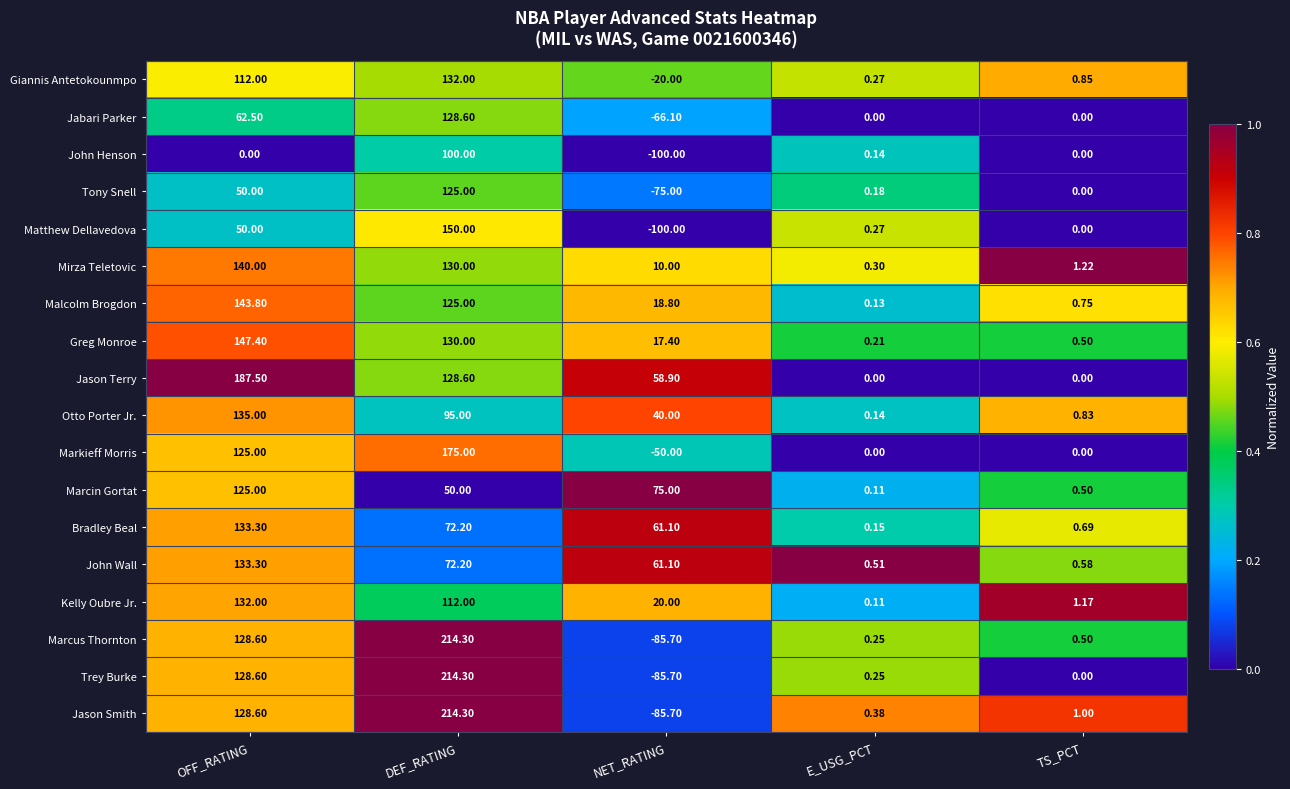

Rank the categories by John Wall value from highest to lowest.

OFF_RATING, DEF_RATING, NET_RATING, TS_PCT, E_USG_PCT